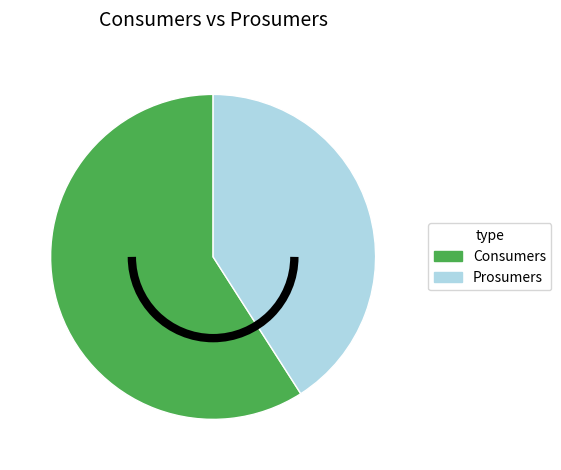

Which category has the biggest portion of the pie?

Consumers